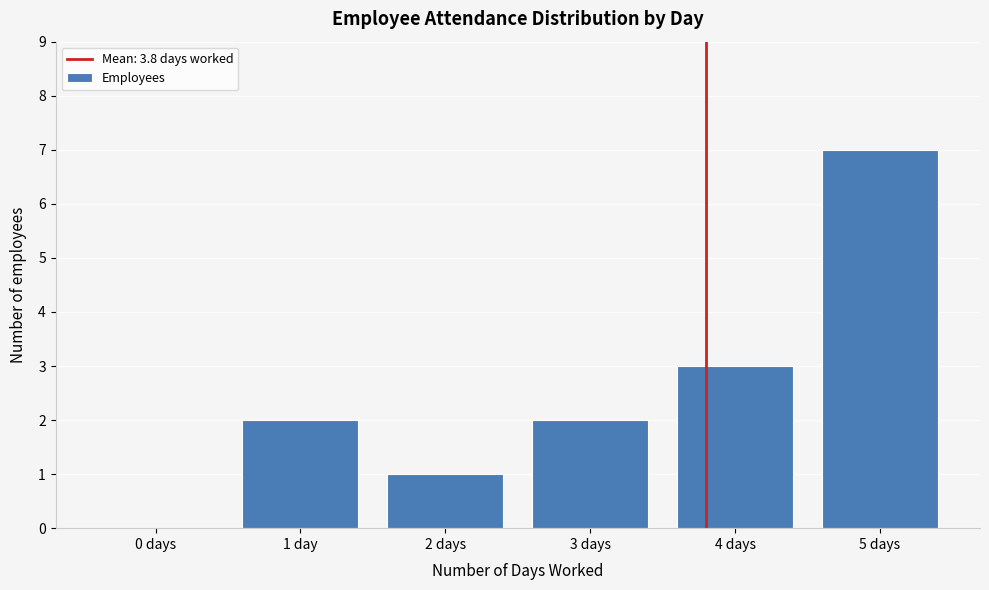

Reading left to right, list all the values displayed in this chart.

0 days=0	1 day=2	2 days=1	3 days=2	4 days=3	5 days=7